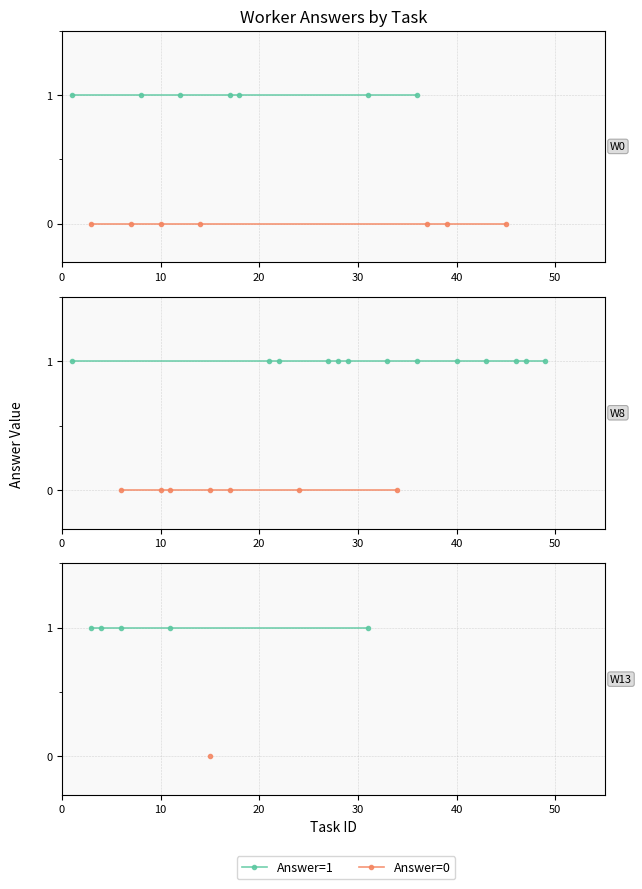

How many distinct data groups are displayed?

2